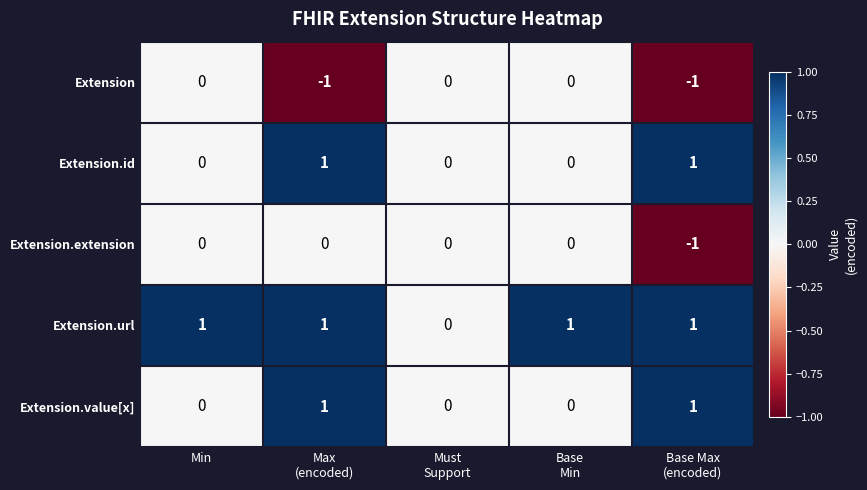

How many values in Extension are below zero?

2